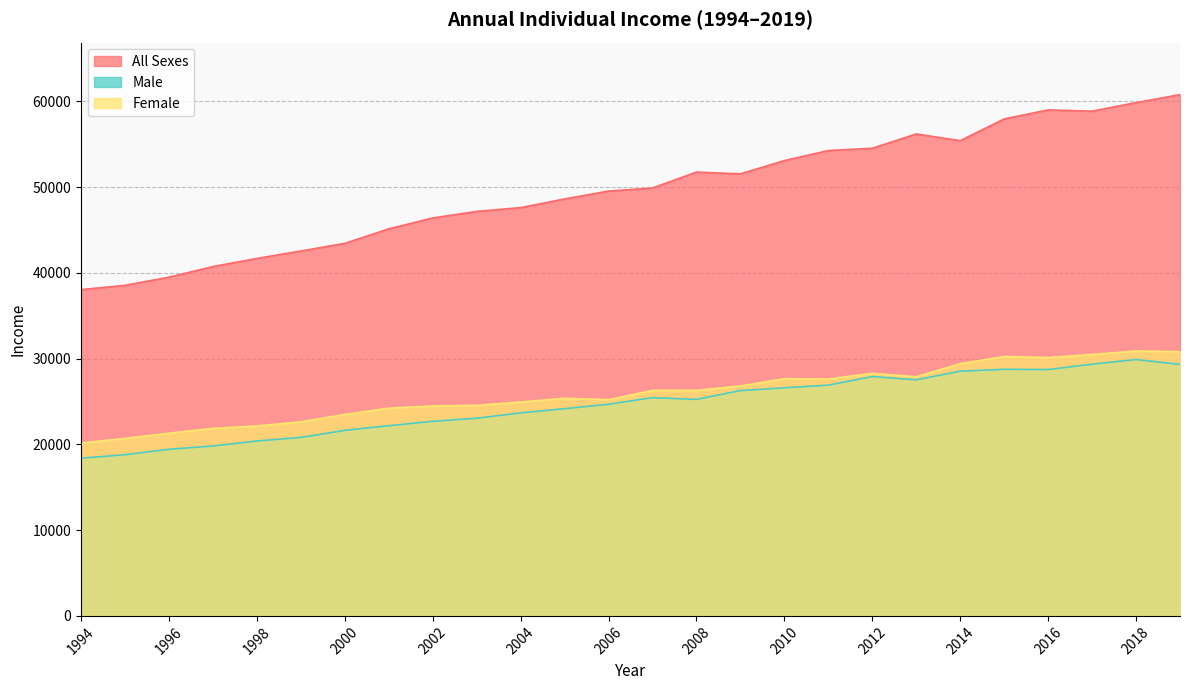

True or false: Male and All Sexes cross at least once.

False